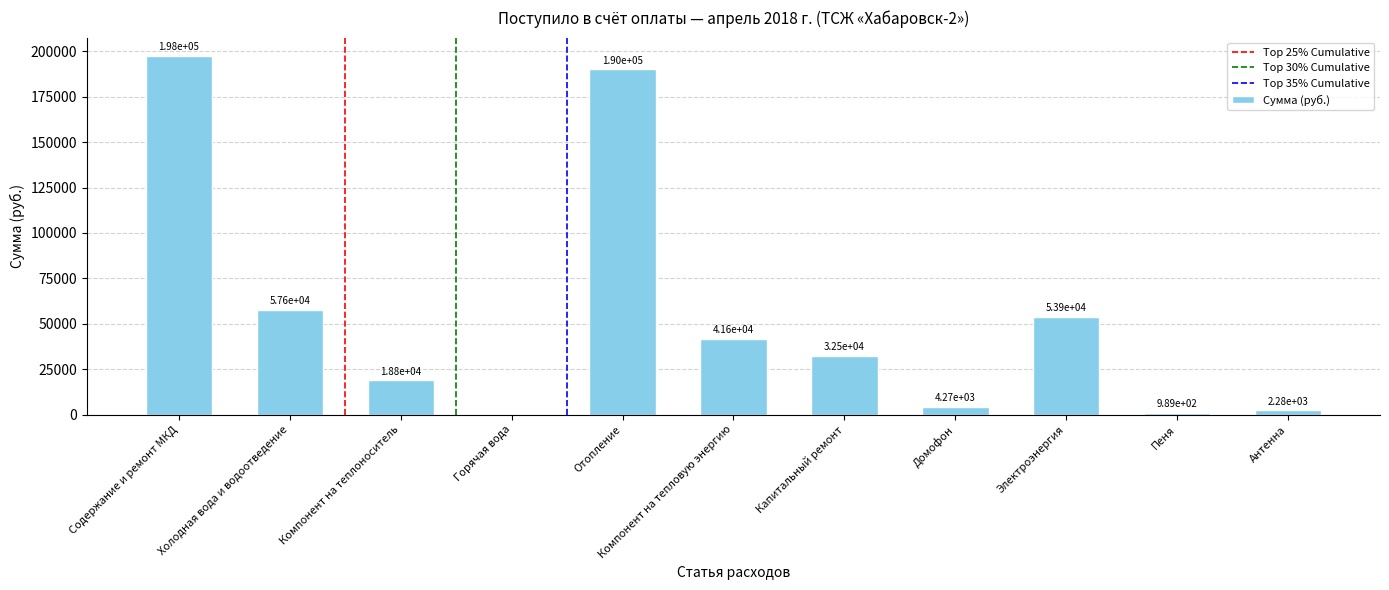

What is the sum of all values?

599576.9